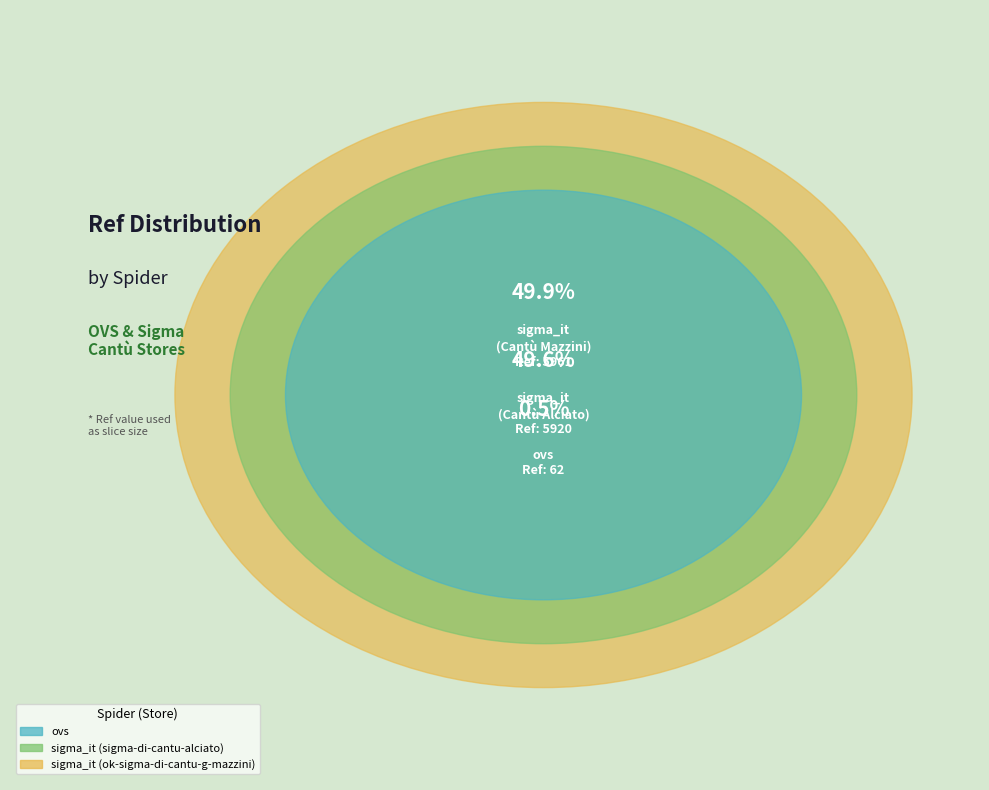

To the nearest percent, what is the average slice percentage?

33%